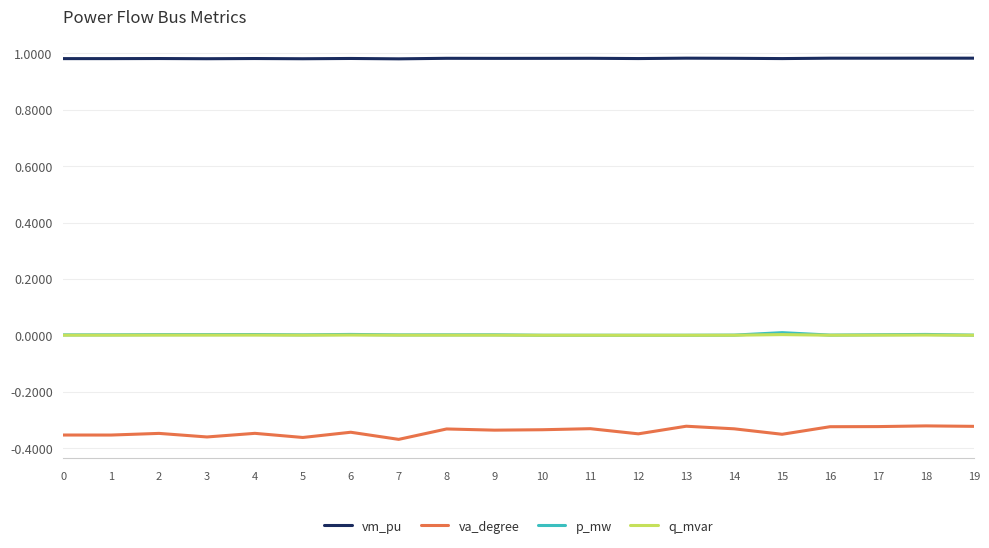

The va_degree series shows -0.6 at 12. True or false?

False